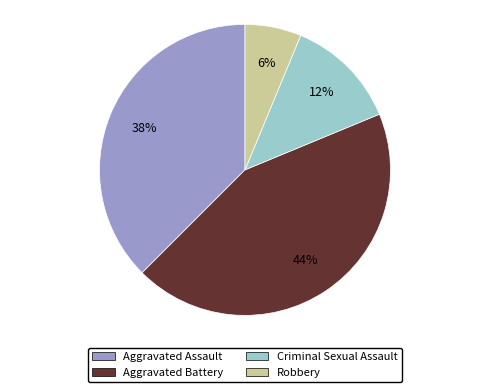

Which slice is the largest?

Aggravated Battery